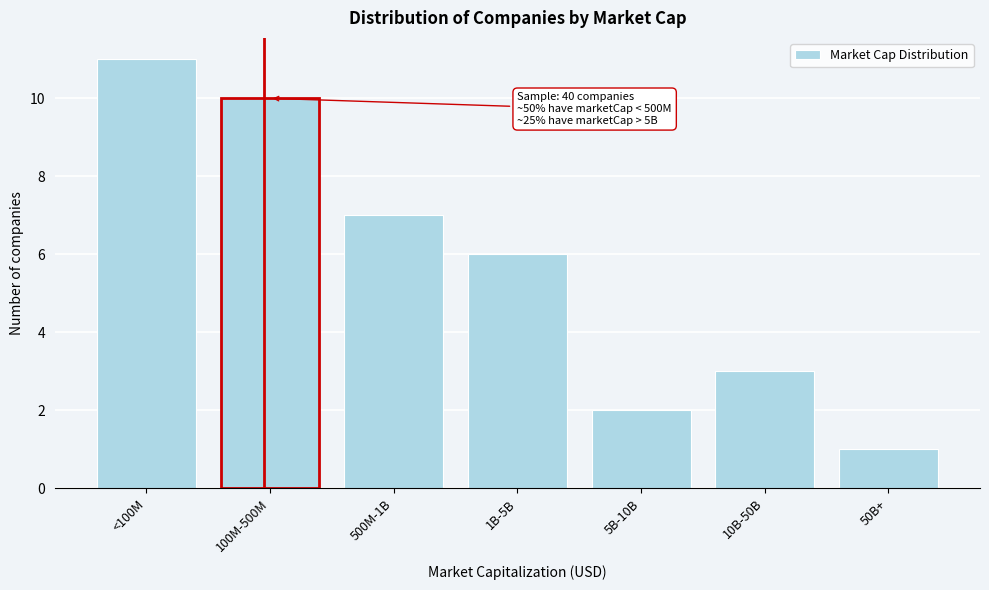

Reading left to right, list all the values displayed in this chart.

<100M=11	100M-500M=10	500M-1B=7	1B-5B=6	5B-10B=2	10B-50B=3	50B+=1